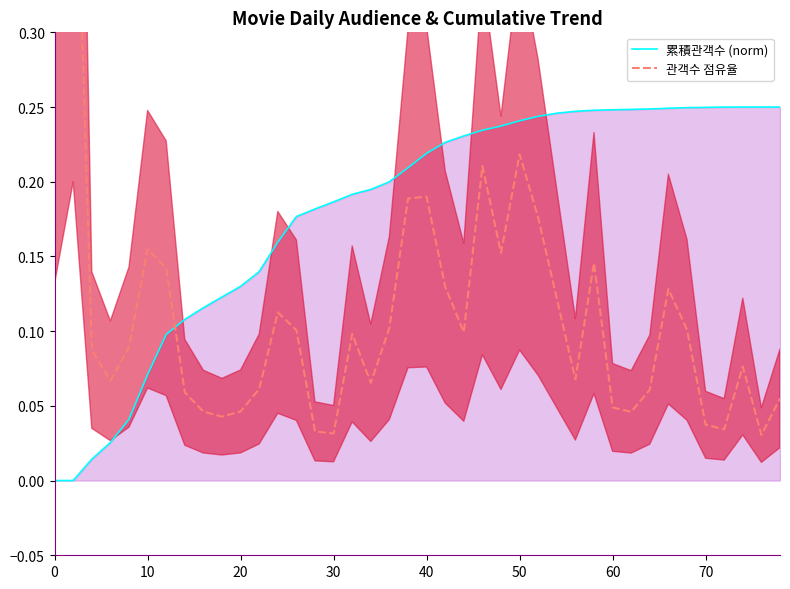

At 27, list the series in order from largest to smallest.

累積관객수 (norm), 관객수 점유율